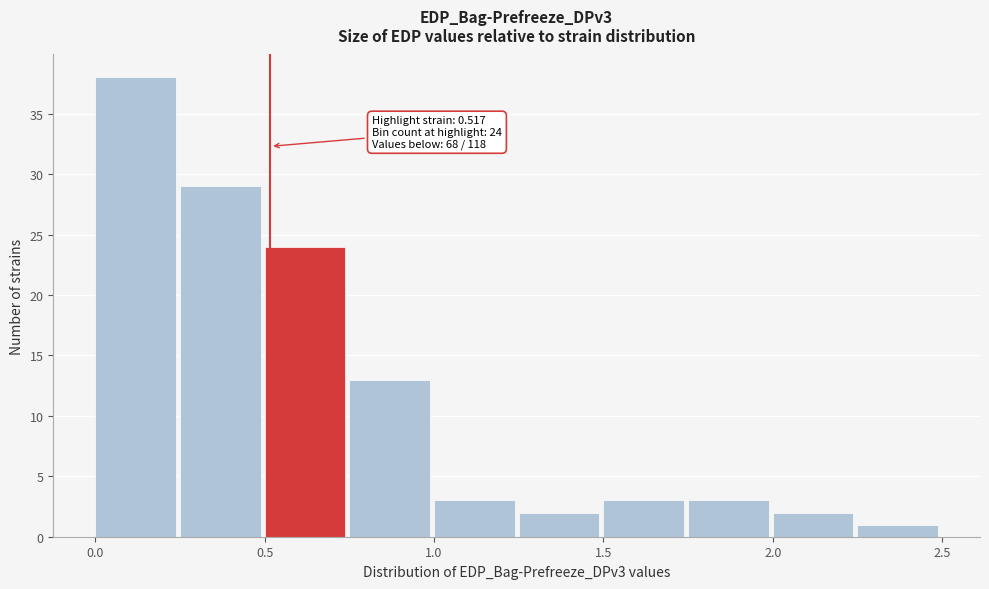

Which range on the x-axis has the tallest bar?

0.00 to 0.25